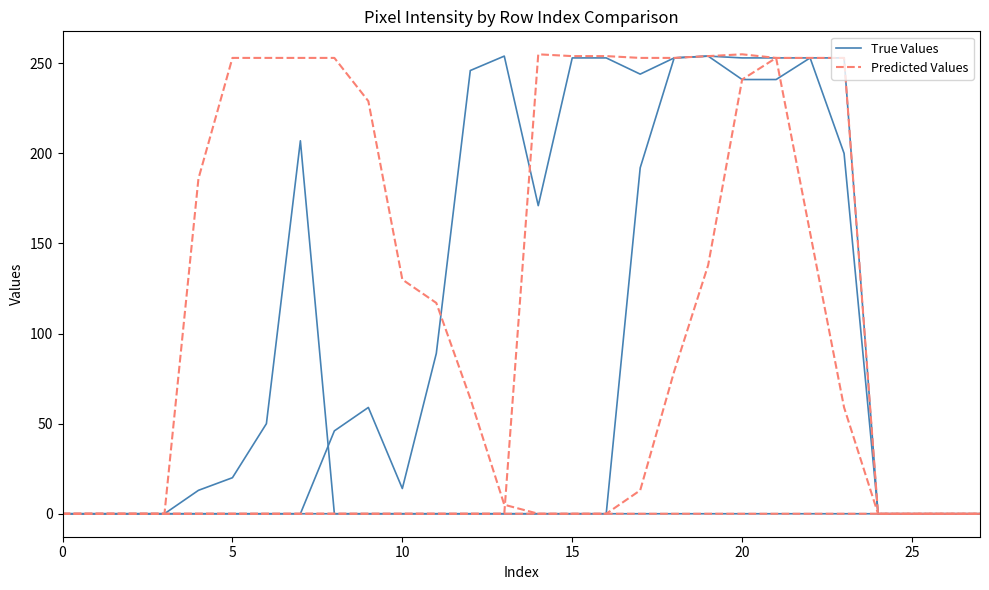

Is it true that True Values equals 0 at 16?

True